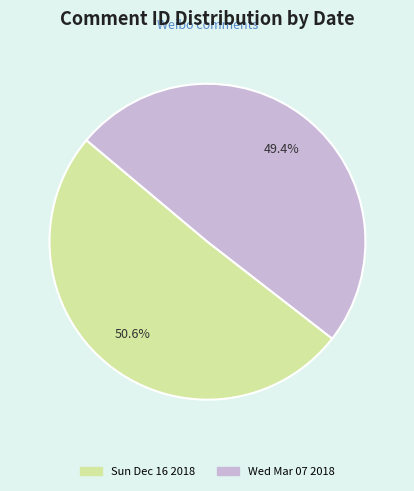

How many segments does this pie chart have?

2